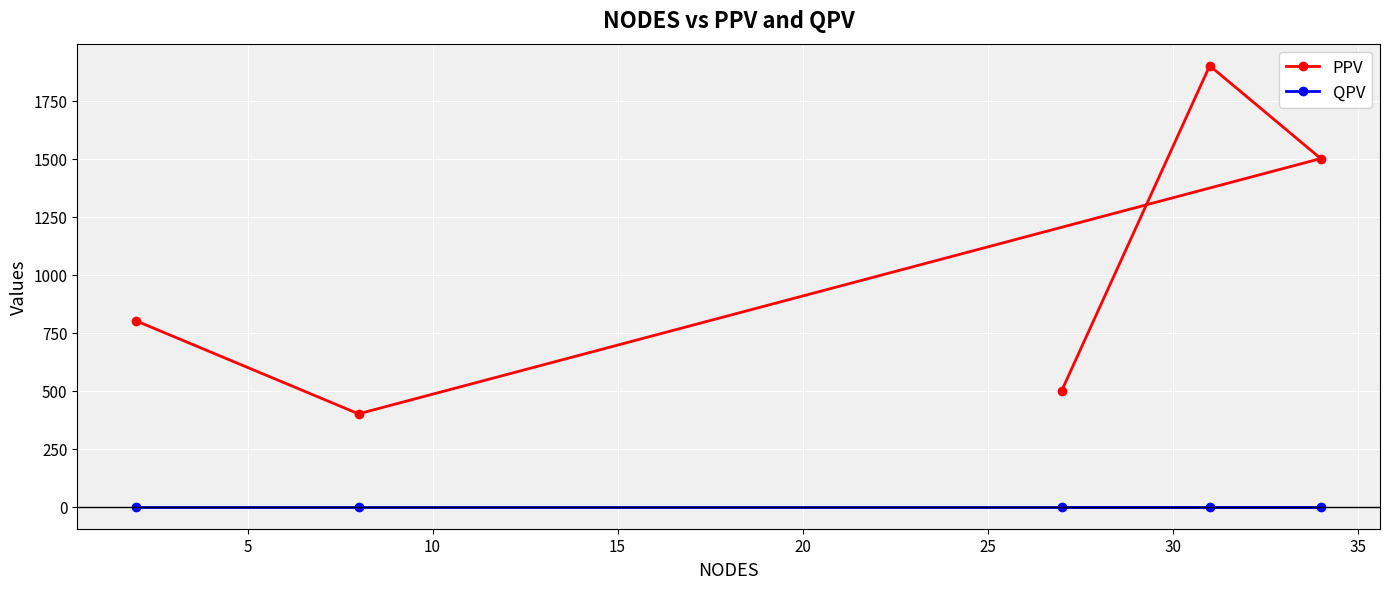

What is the difference between the PPV values at 20 and 10?

700